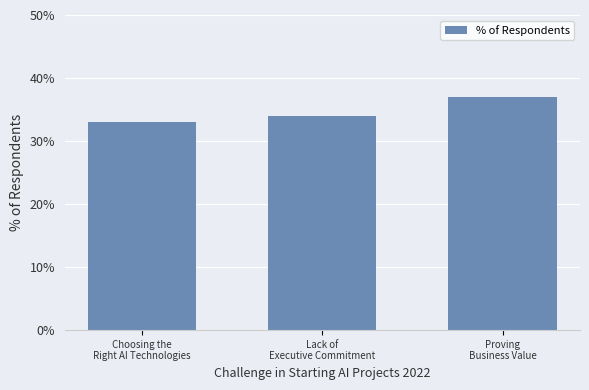

Rank the categories by value from lowest to highest.

Choosing the
Right AI Technologies, Lack of
Executive Commitment, Proving
Business Value